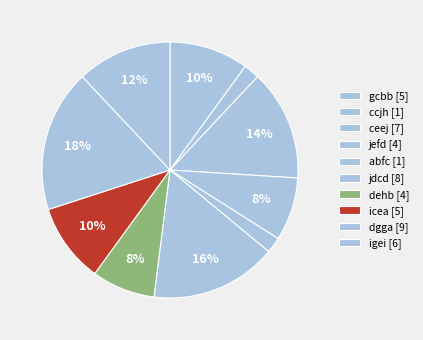

Rank the categories by value from lowest to highest.

ccjh, abfc, jefd, dehb, gcbb, icea, igei, ceej, jdcd, dgga